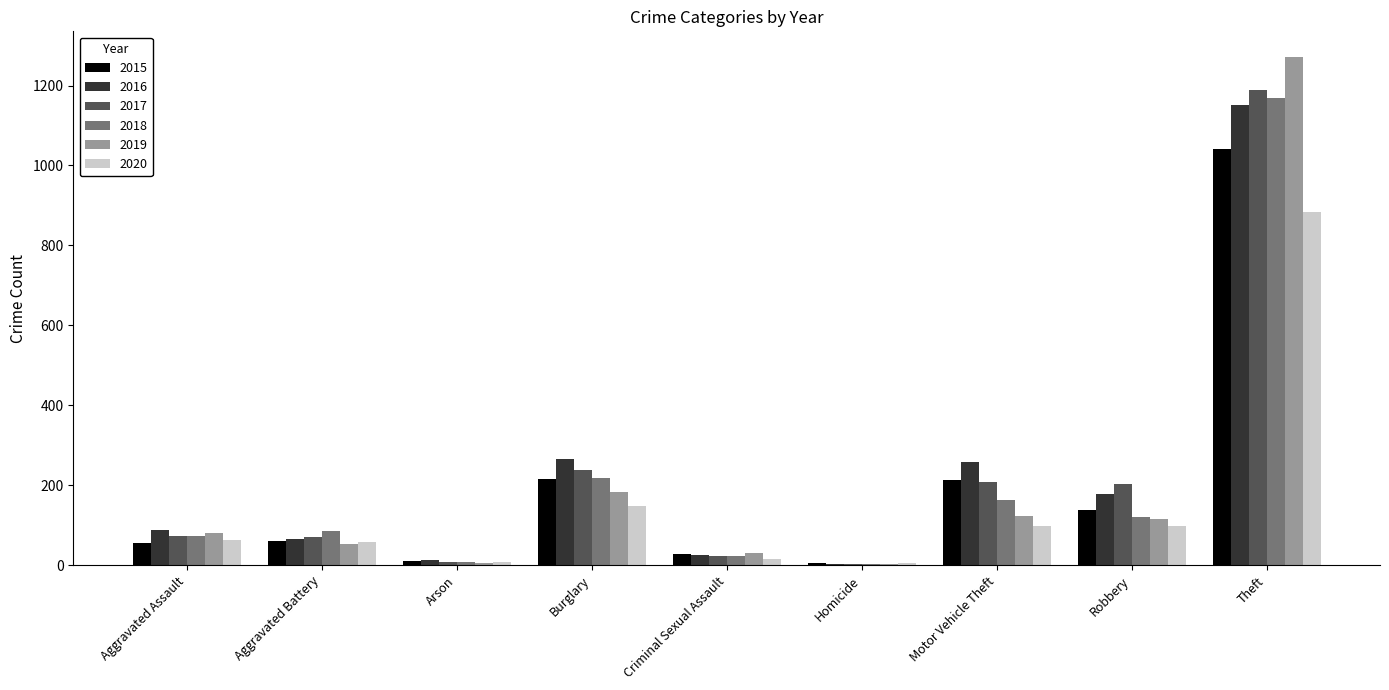

What are all the series names shown in the legend?

2015, 2016, 2017, 2018, 2019, 2020